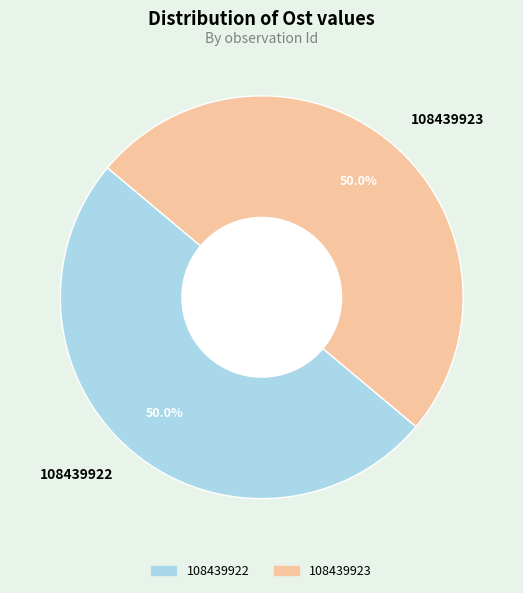

Is the sum of 108439923 and 108439922 greater than half?

Yes